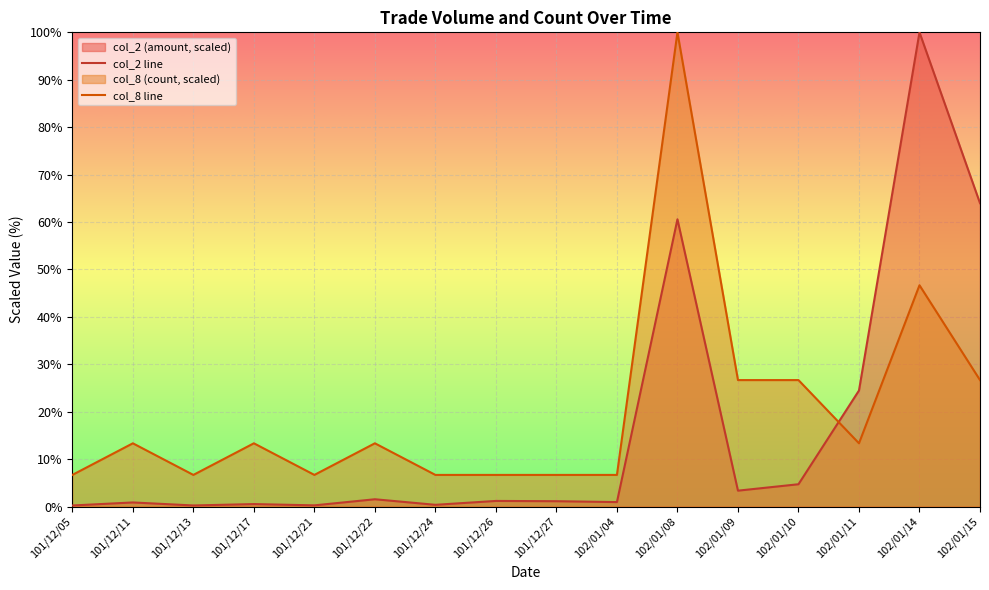

How many lines are shown in the chart?

2